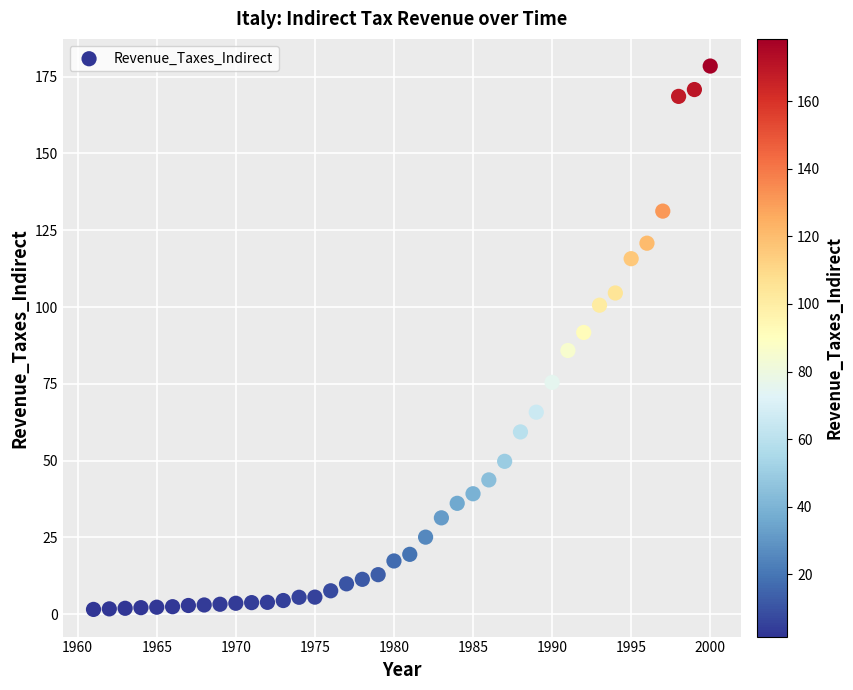

What is the range of X values (max minus min)?

39.0